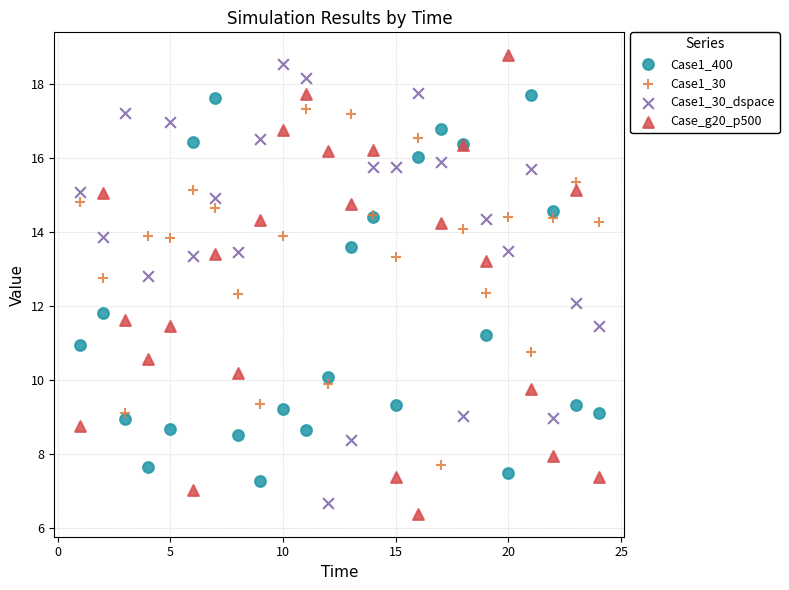

What is the X range (max minus min) for the scatter plot?

23.0